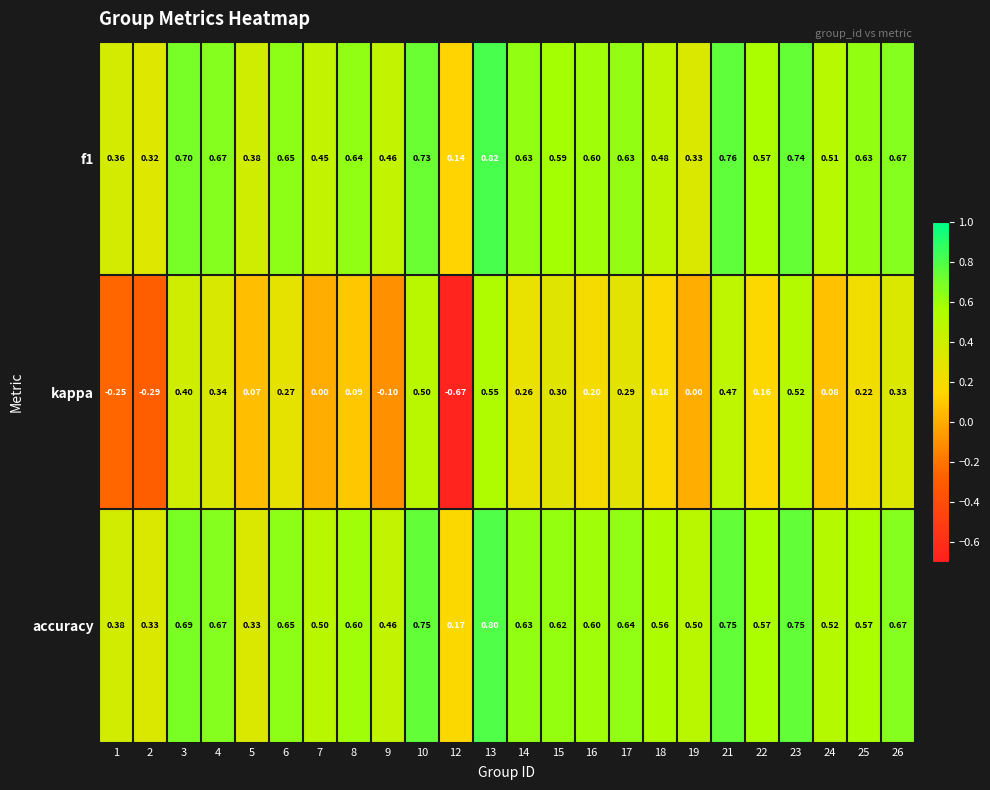

Between 4 and 23, which series saw the biggest shift?

kappa